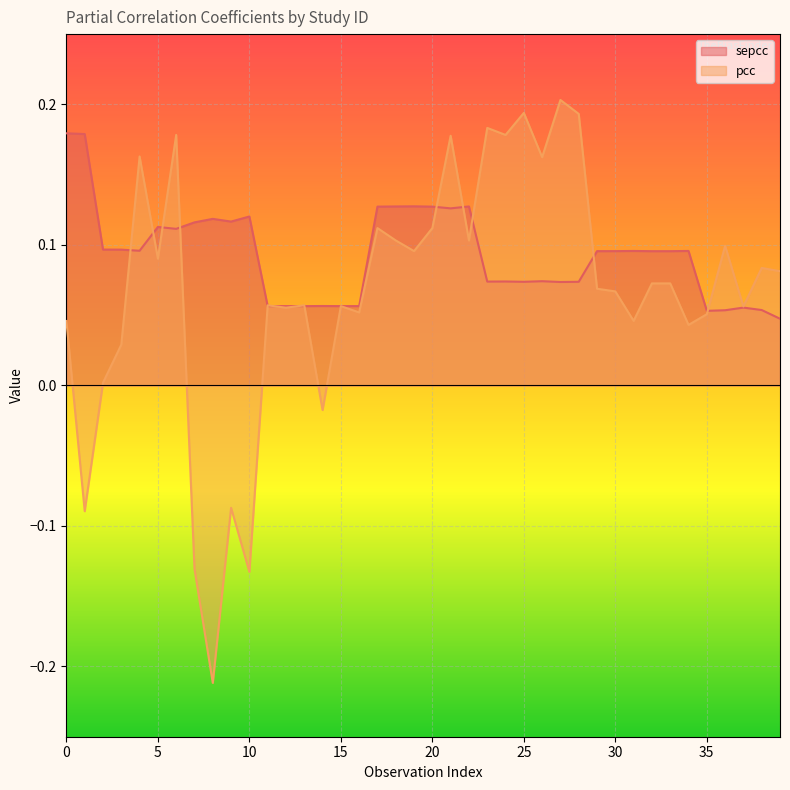

Does the chart display data point markers on the line(s)?

No